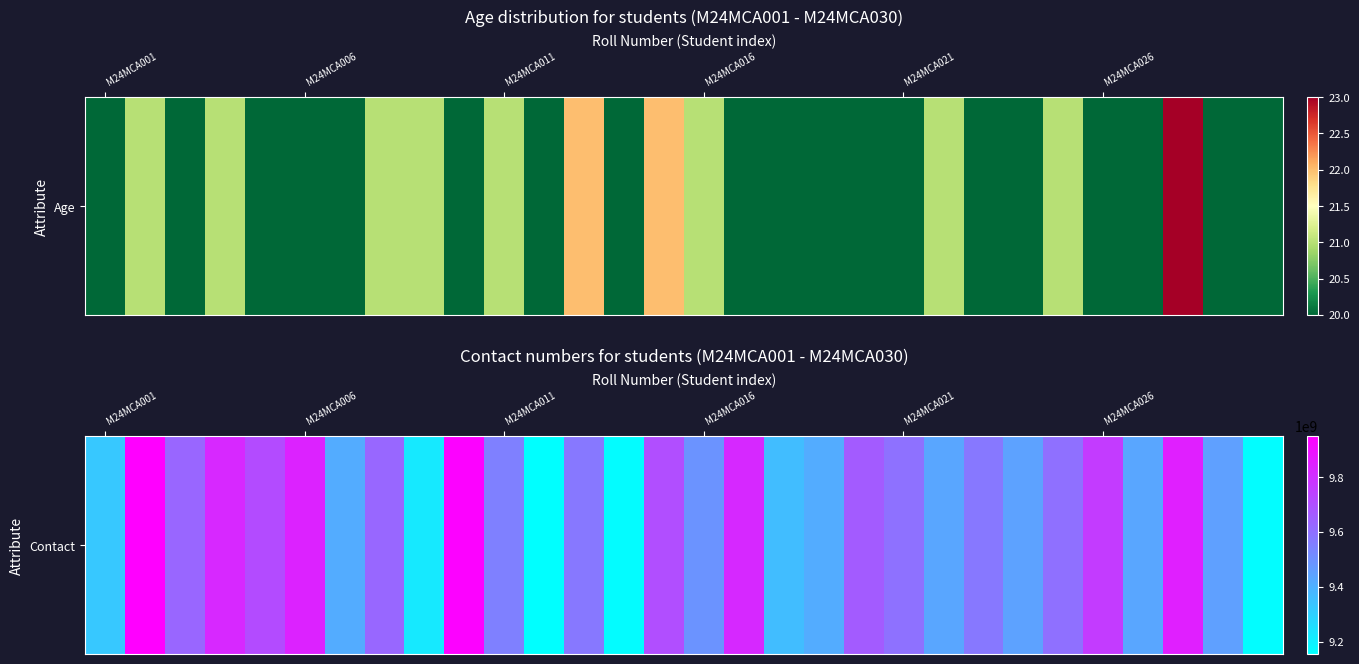

What is the difference between the values at 21 and 29?

269350511